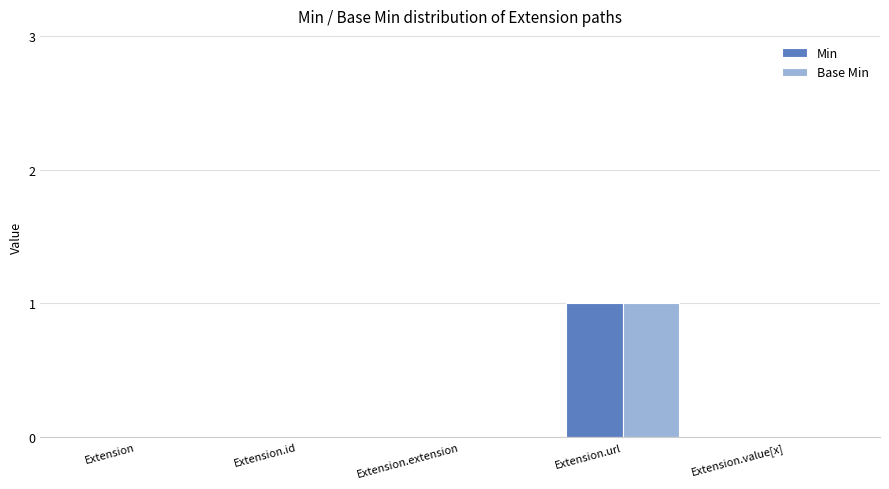

The value of Min at Extension.value[x] is -1. True or false?

False